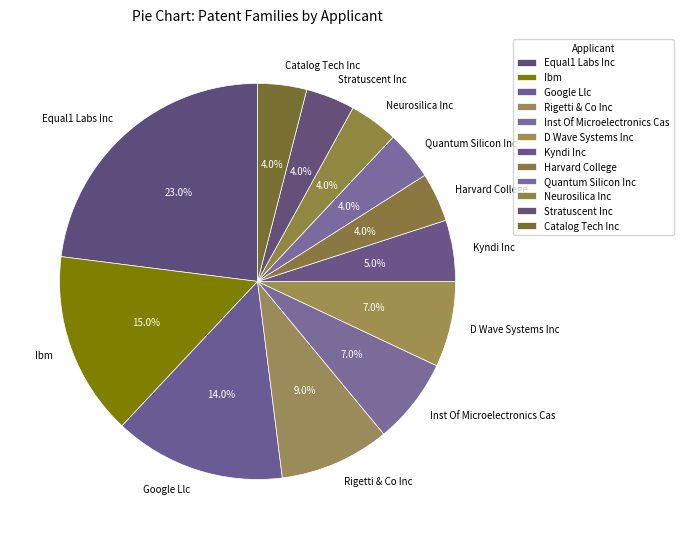

The Catalog Tech Inc slice represents 4% of the pie. True or false?

True